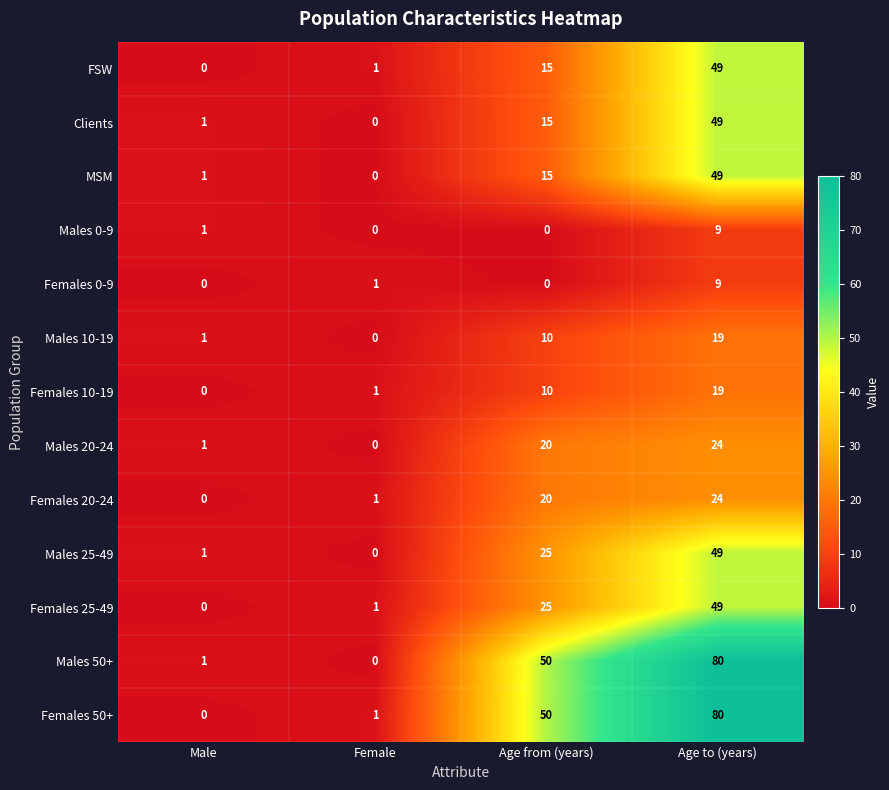

Is the value of MSM at Male greater than the value of Males 10-19 at Female?

Yes